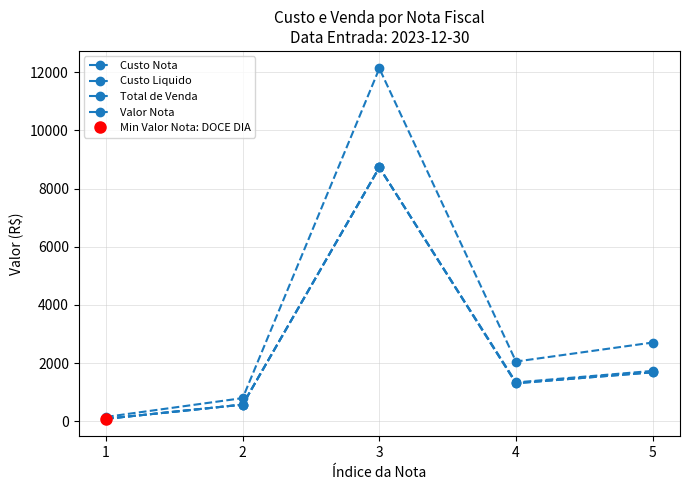

At how many categories does at least one series exceed 4502?

1